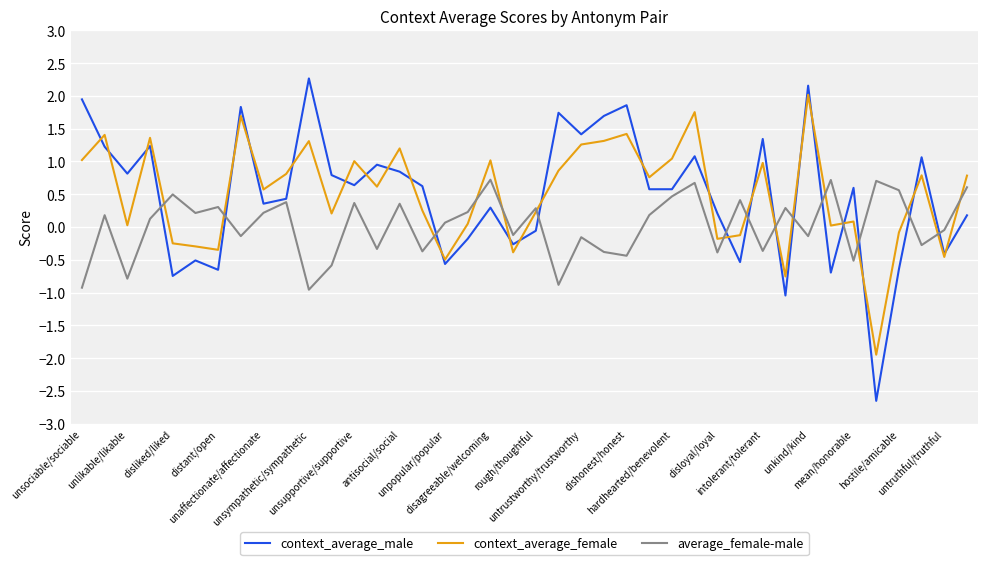

What are all the series names shown in the legend?

context_average_male, context_average_female, average_female-male